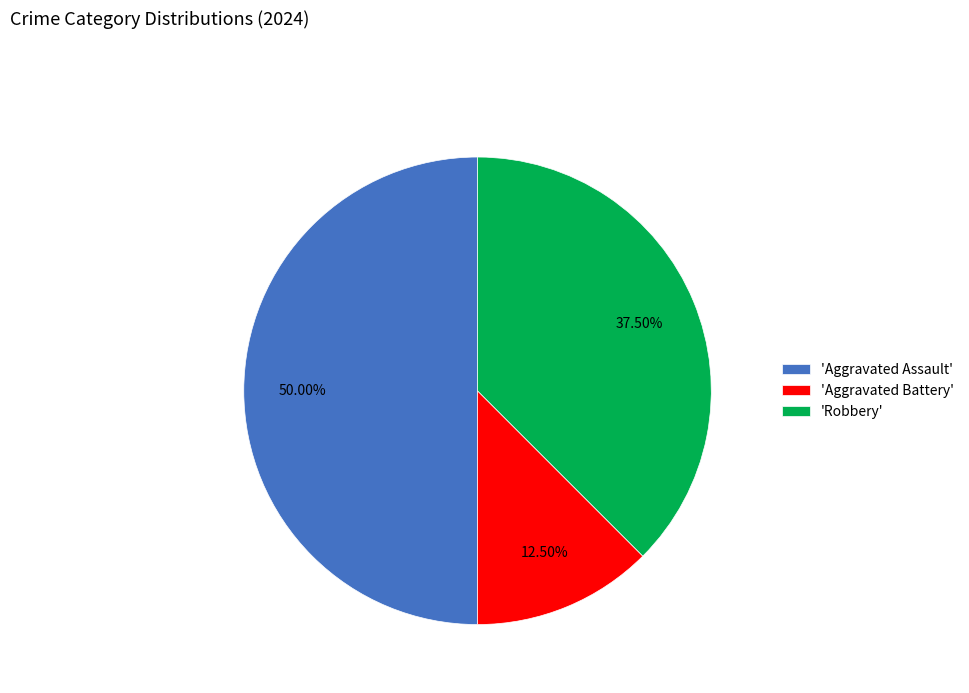

Is the sum of 'Aggravated Battery' and 'Aggravated Assault' greater than half?

Yes